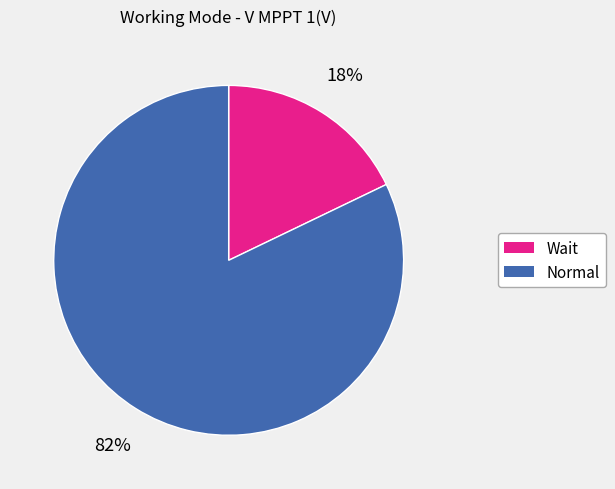

To the nearest percent, what portion does Normal represent?

82%